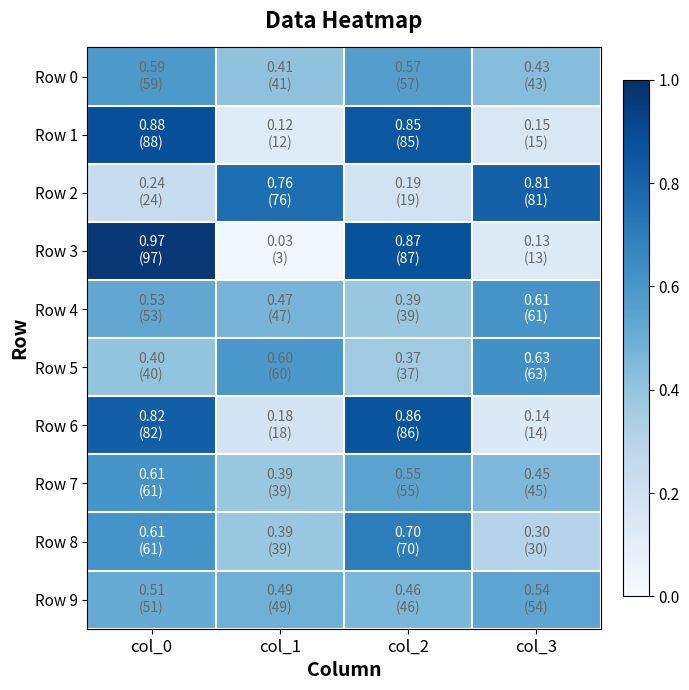

Reading left to right, what are all the values shown in this chart?

Row 0: col_0=0.6	col_1=0.4	col_2=0.6	col_3=0.4
Row 1: col_0=0.9	col_1=0.1	col_2=0.8	col_3=0.1
Row 2: col_0=0.2	col_1=0.8	col_2=0.2	col_3=0.8
Row 3: col_0=1.0	col_1=0.0	col_2=0.9	col_3=0.1
Row 4: col_0=0.5	col_1=0.5	col_2=0.4	col_3=0.6
Row 5: col_0=0.4	col_1=0.6	col_2=0.4	col_3=0.6
Row 6: col_0=0.8	col_1=0.2	col_2=0.9	col_3=0.1
Row 7: col_0=0.6	col_1=0.4	col_2=0.6	col_3=0.5
Row 8: col_0=0.6	col_1=0.4	col_2=0.7	col_3=0.3
Row 9: col_0=0.5	col_1=0.5	col_2=0.5	col_3=0.5